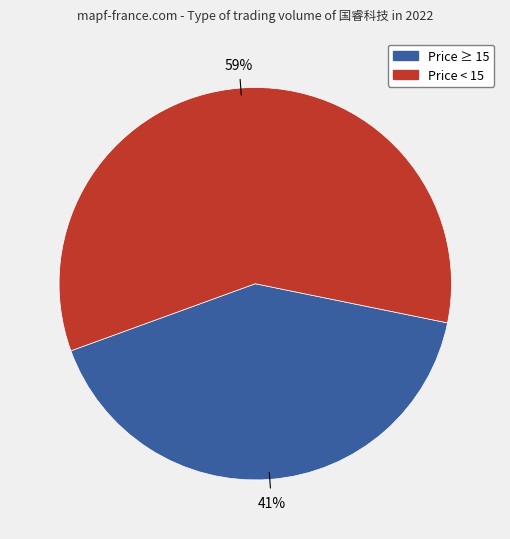

How many slices are in this pie chart?

2